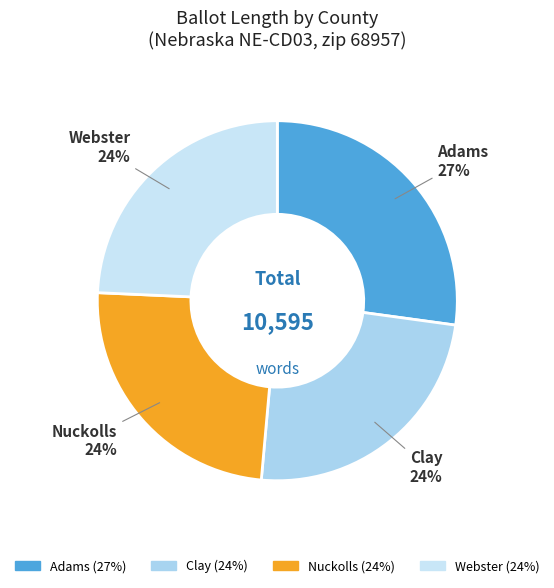

Which category has the biggest portion of the pie?

Adams